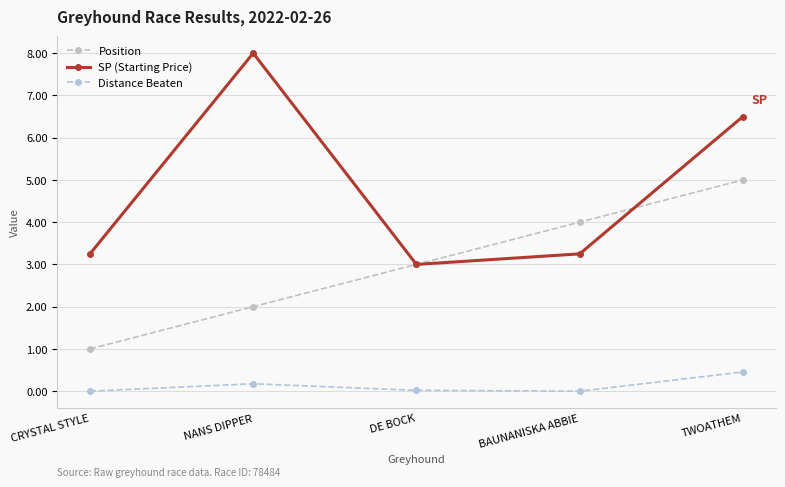

At which category is the sum across all series the highest?

TWOATHEM